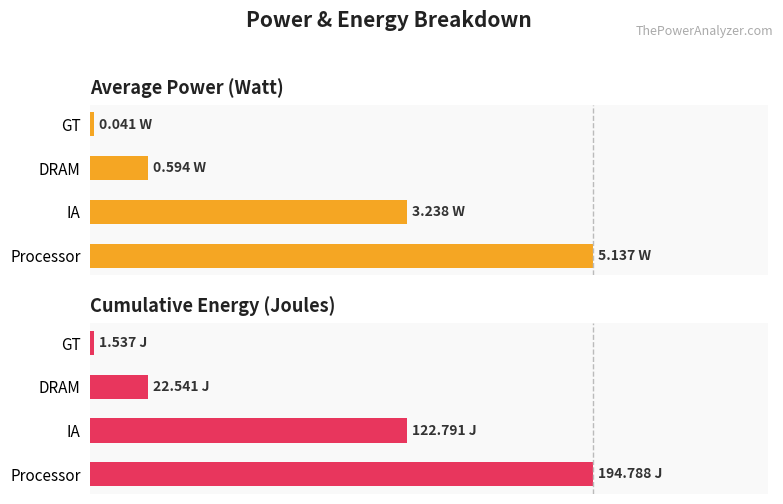

How many groups of bars are there?

4